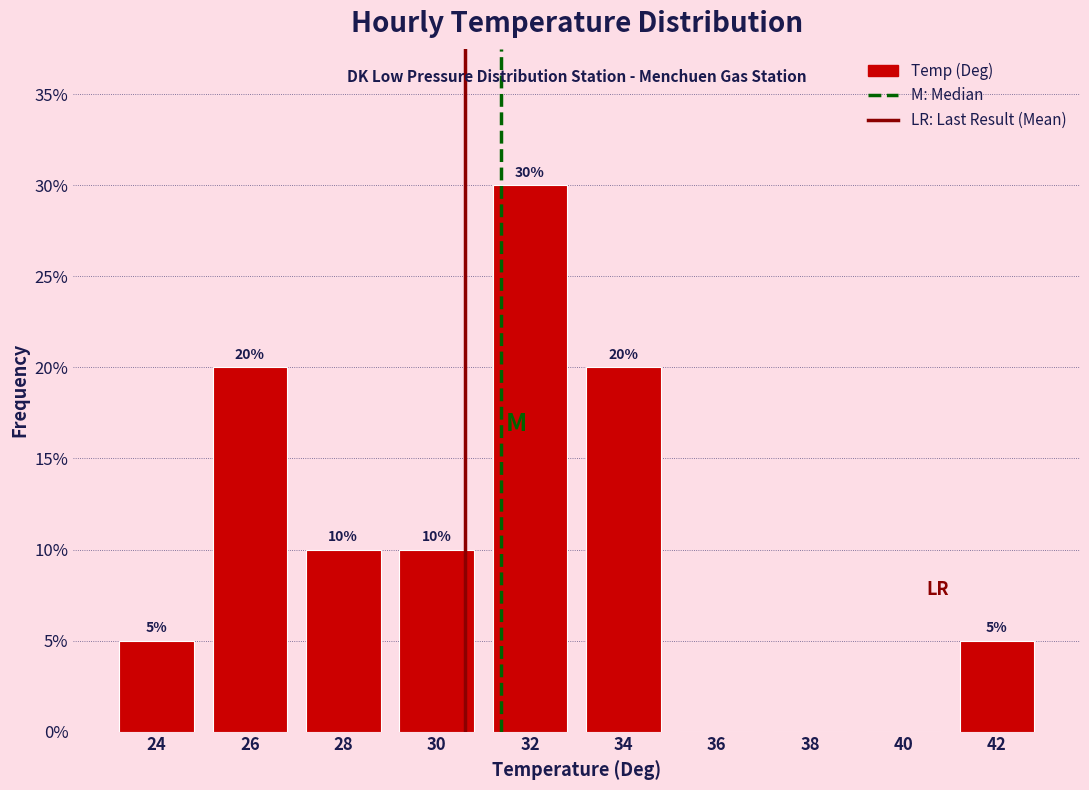

Which range on the x-axis has the tallest bar?

31 to 33